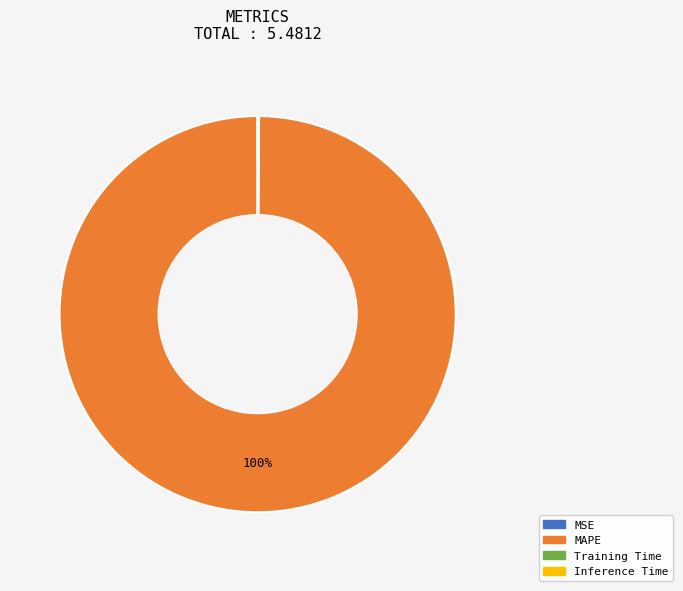

Is it true that MAPE is 100% of the pie?

True